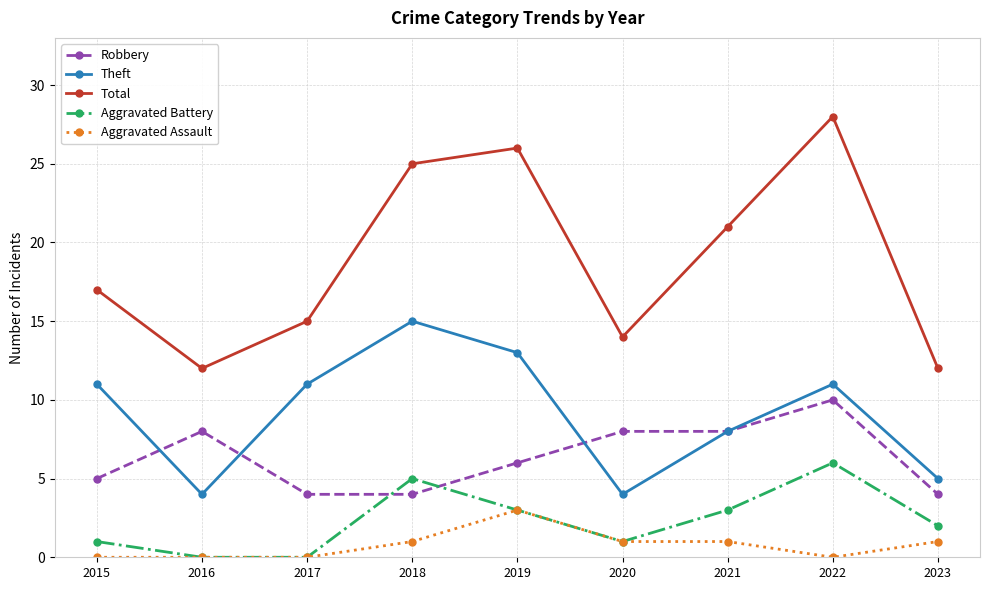

Which series changed the most between 2016 and 2019?

Total